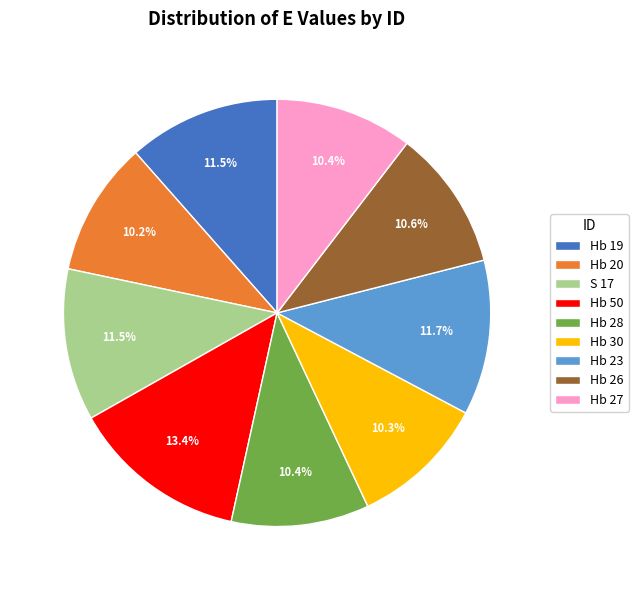

Count the number of slices in the pie.

9